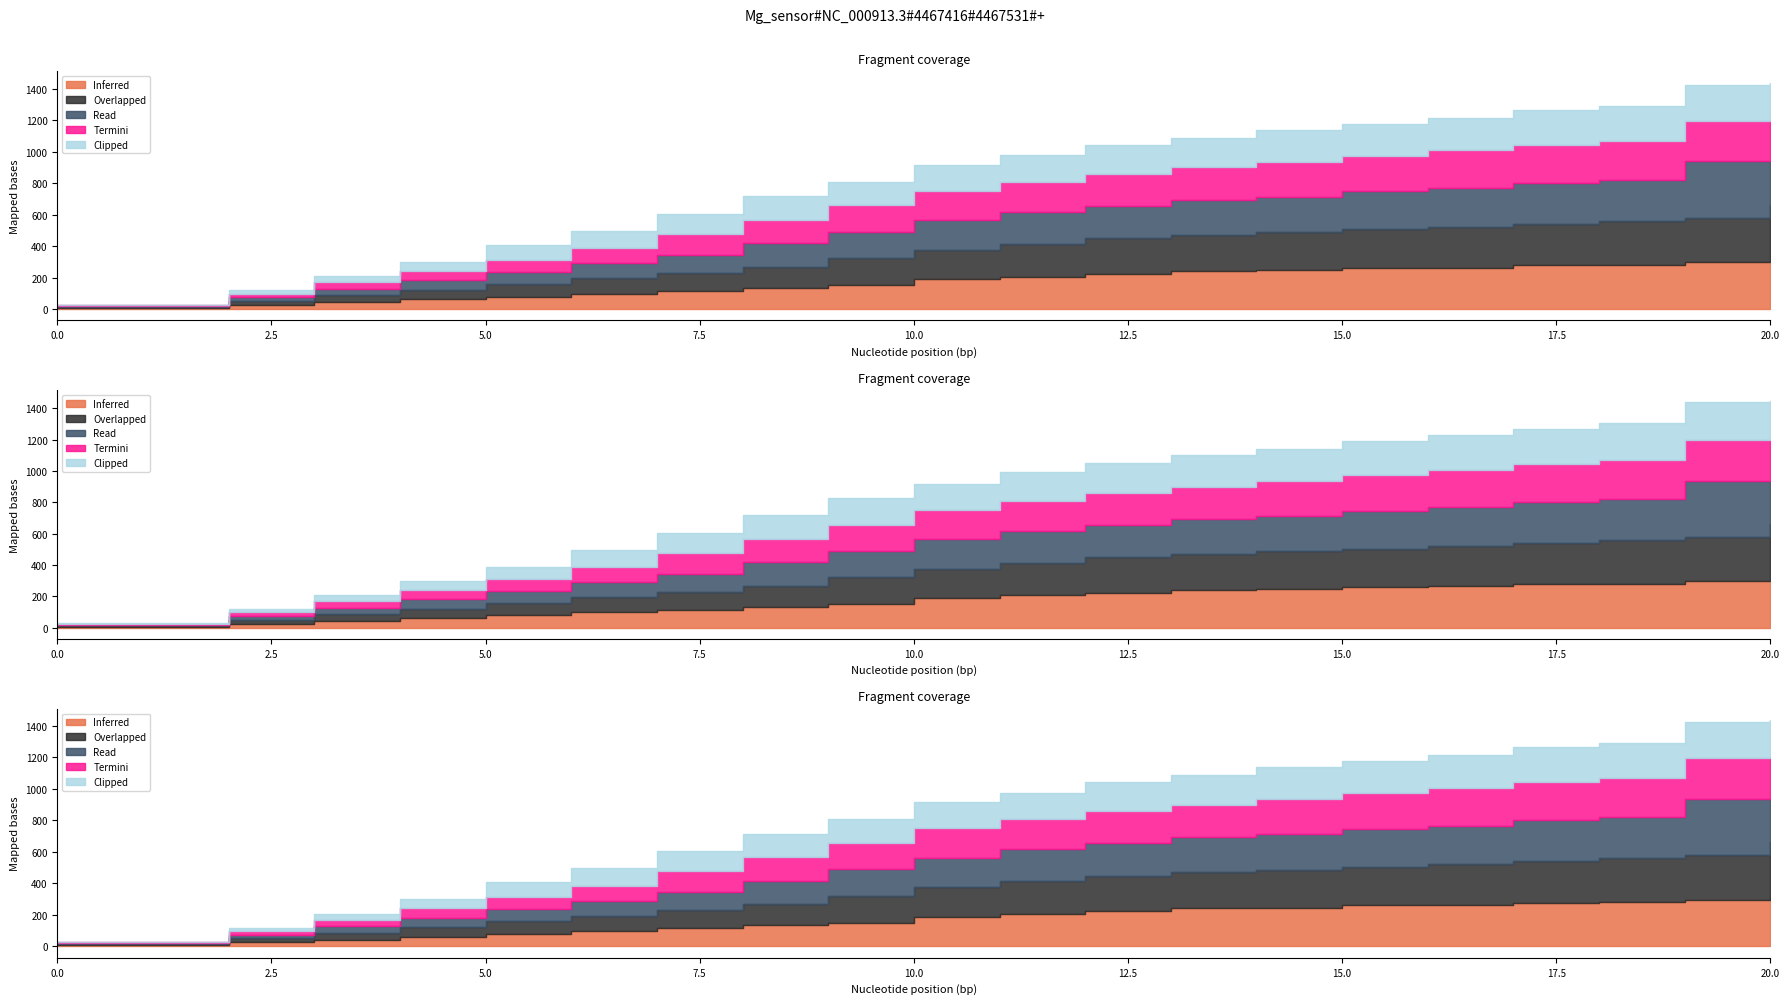

Which has a higher value, 12 or 2?

12